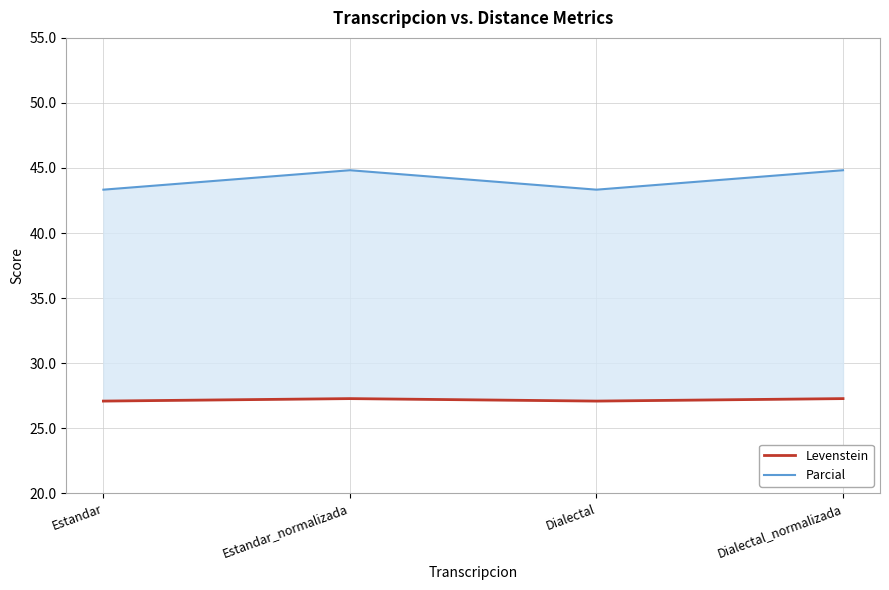

True or false: Levenstein and Parcial cross at least once.

False